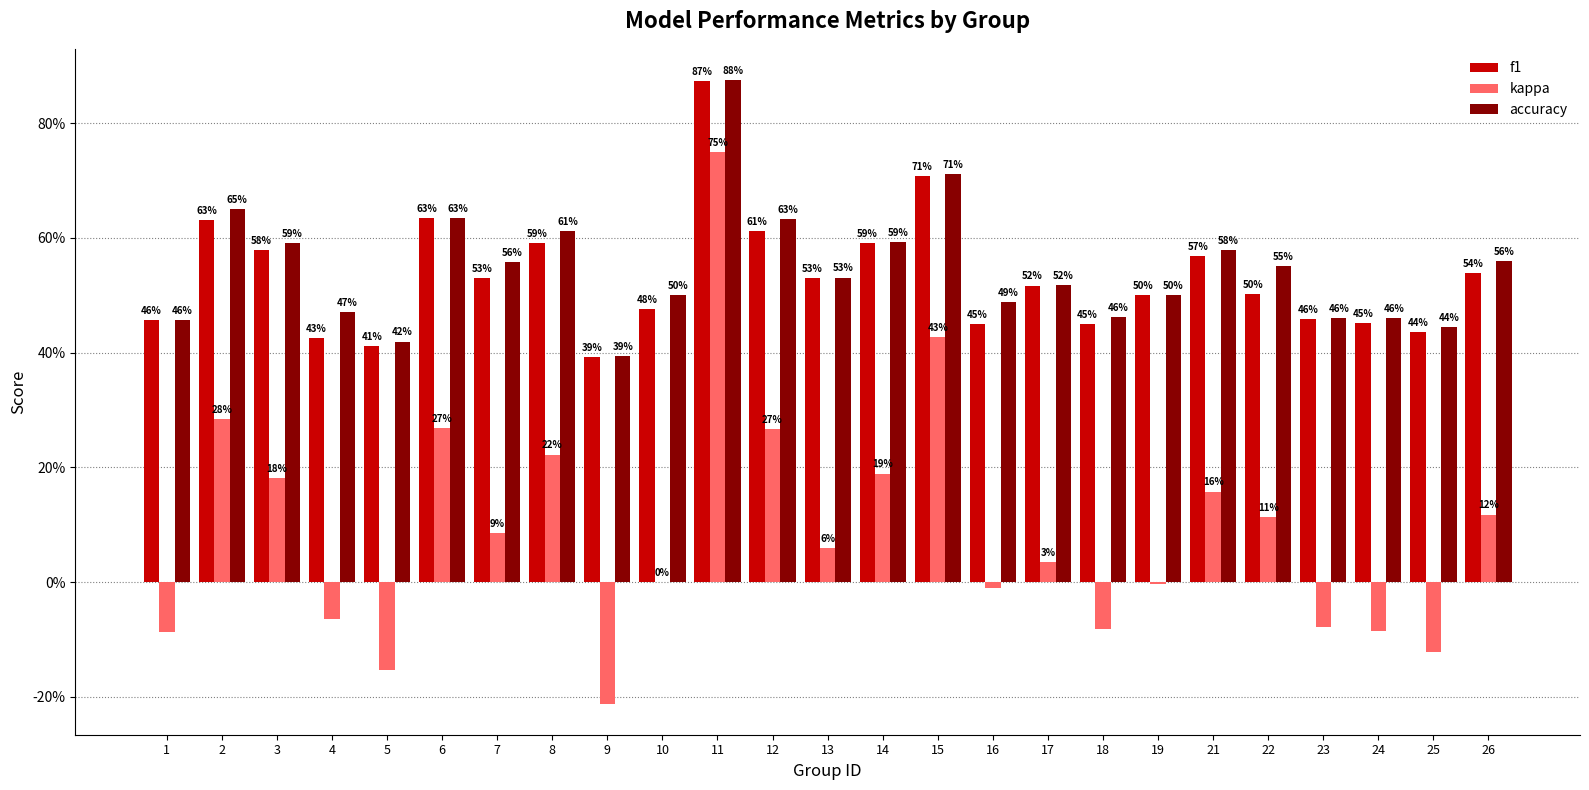

What is the sum of all accuracy values?

13.6